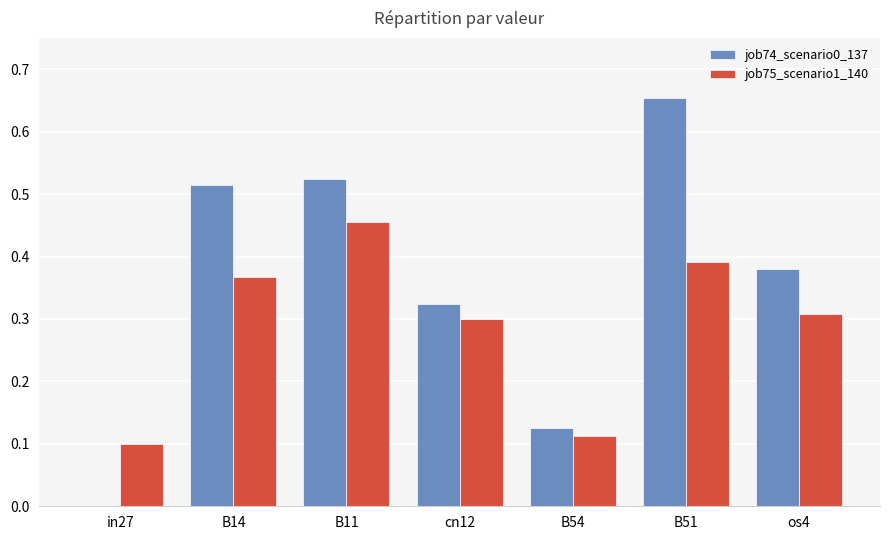

Between B14 and os4, which series saw the biggest shift?

job74_scenario0_137